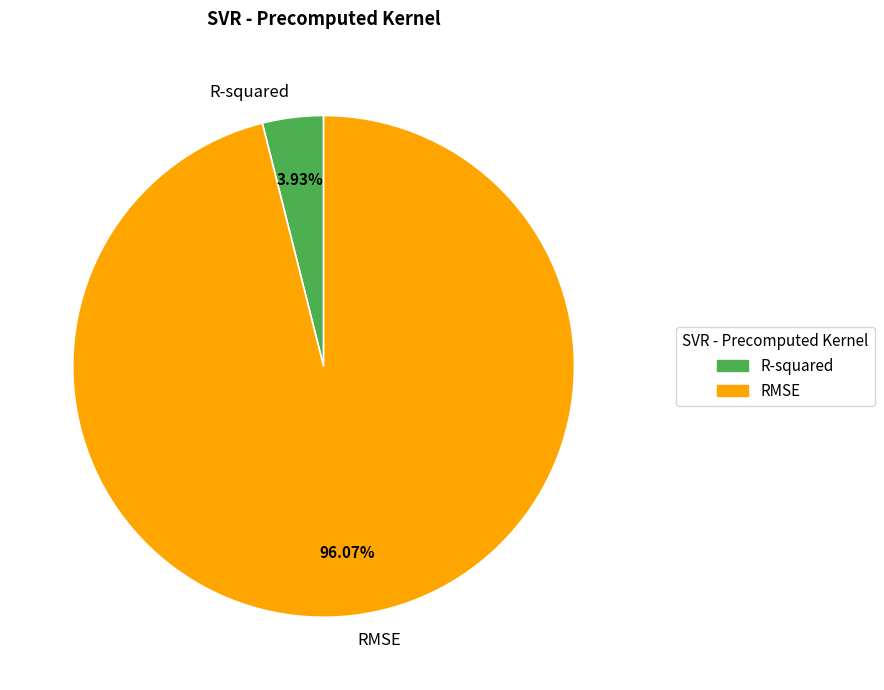

Is there any slice that represents more than half of the pie?

Yes